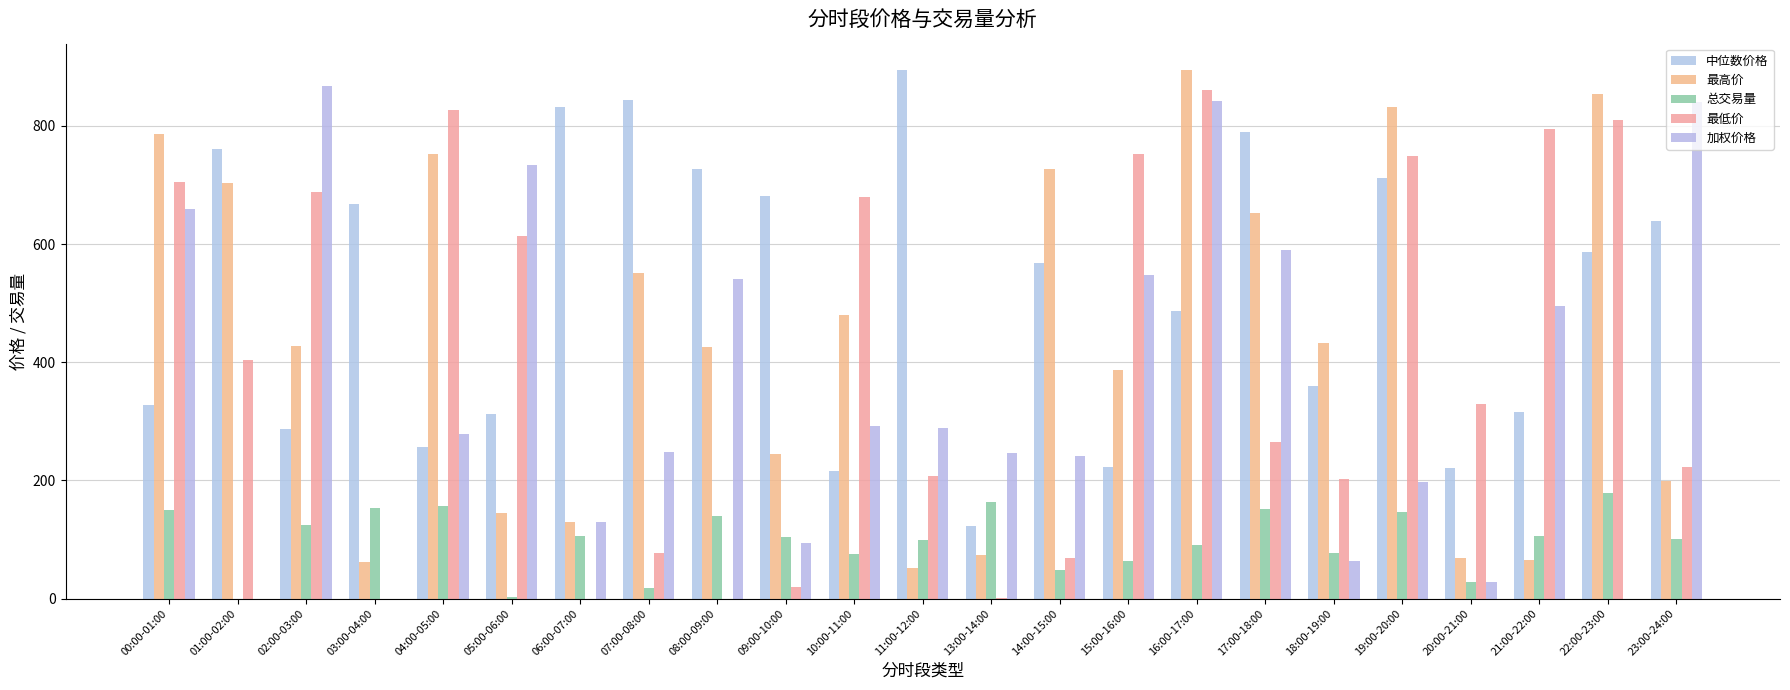

What is the sum of the 加权价格 values at 05:00-06:00 and 08:00-09:00?

1274.8